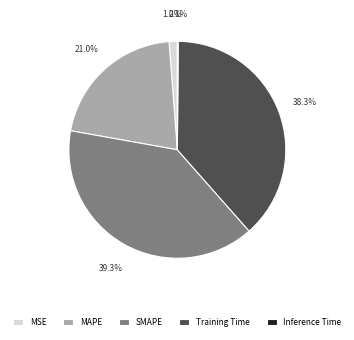

Which category has the biggest portion of the pie?

SMAPE